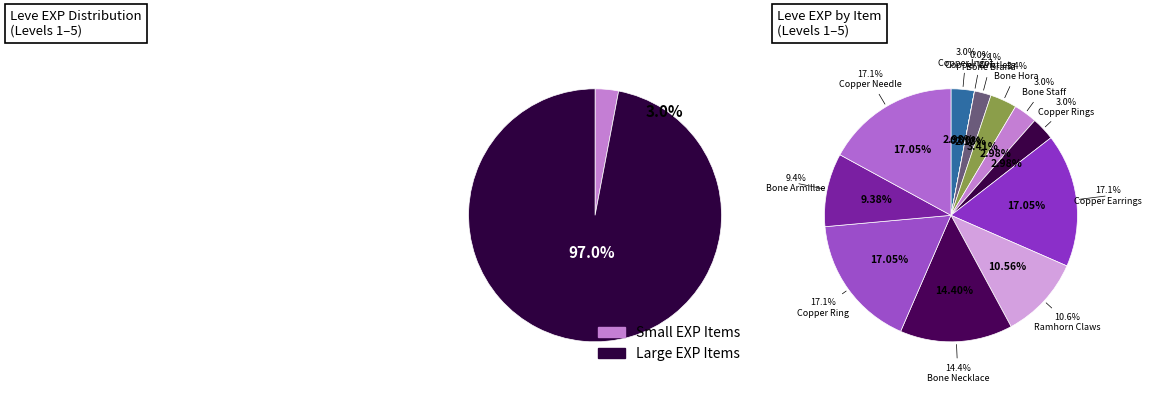

Which category has the biggest portion of the pie?

Copper Earrings